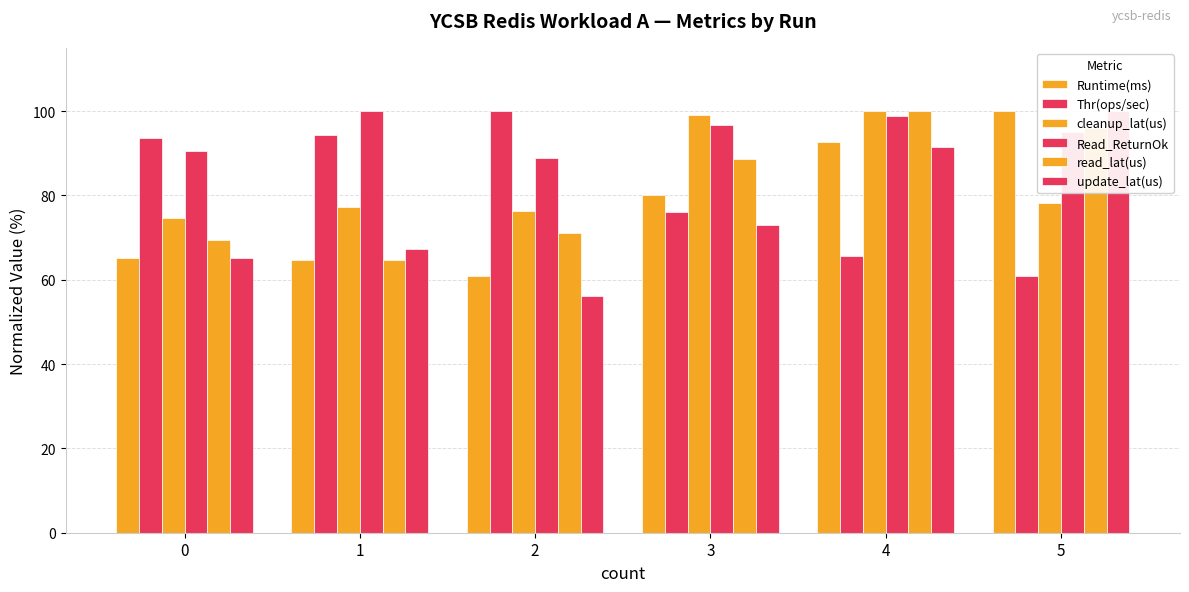

At which category is the sum across all series the highest?

4